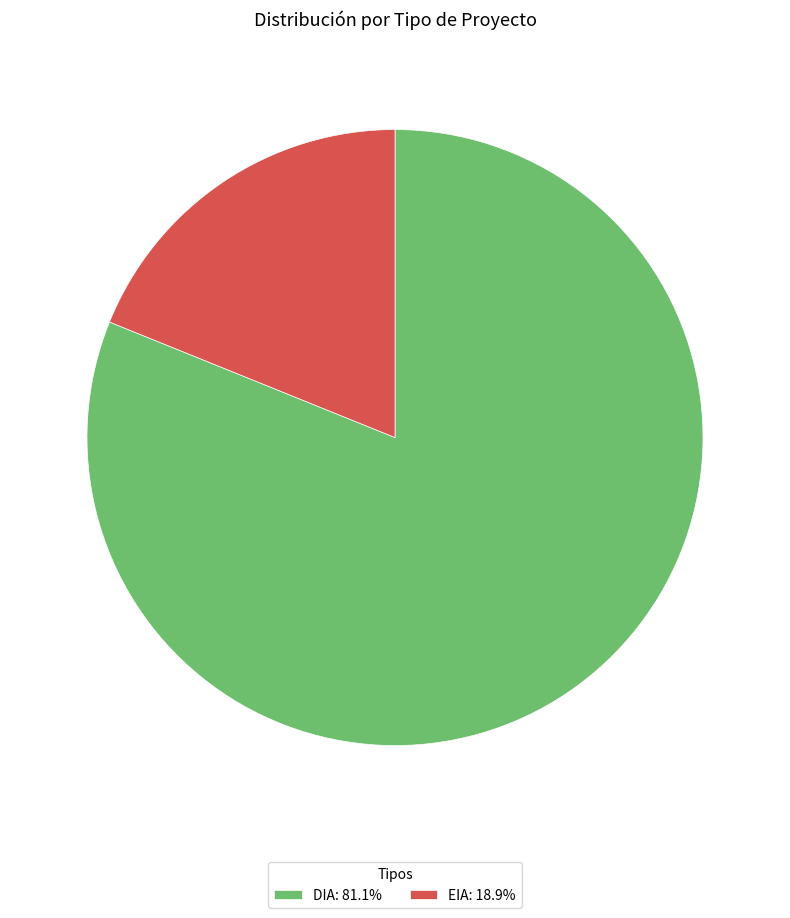

Count the number of slices in the pie.

2